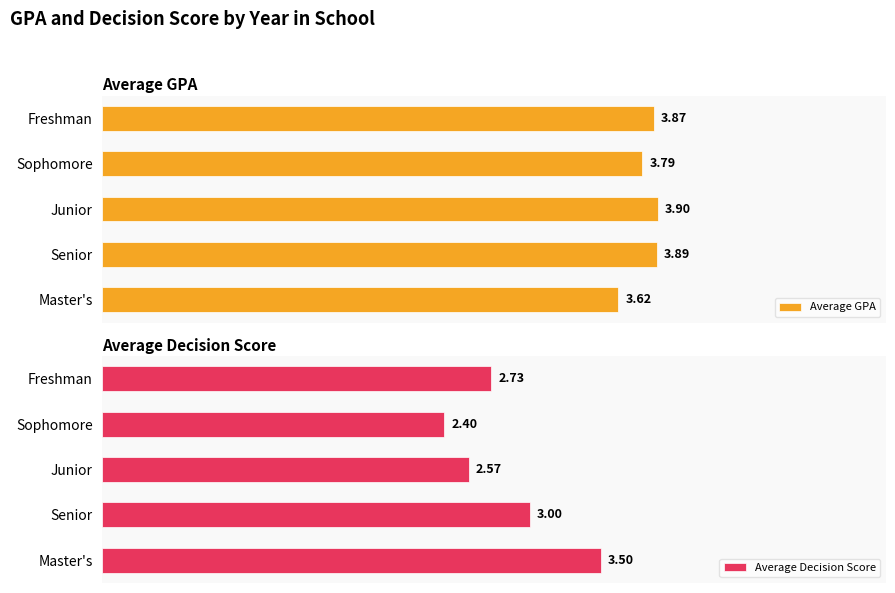

What is the difference between the maximum and minimum values in the Average Decision Score series?

1.1